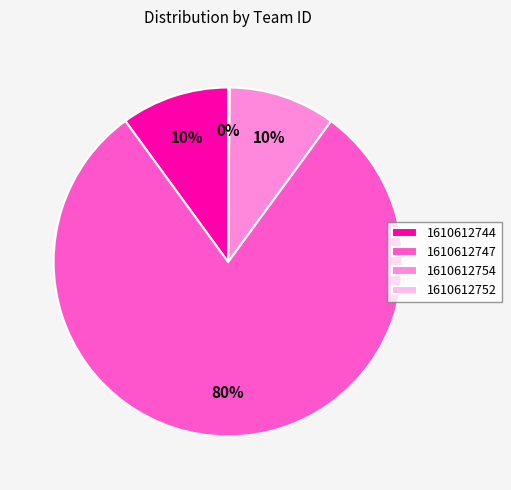

To the nearest percent, what is the average slice percentage?

25%